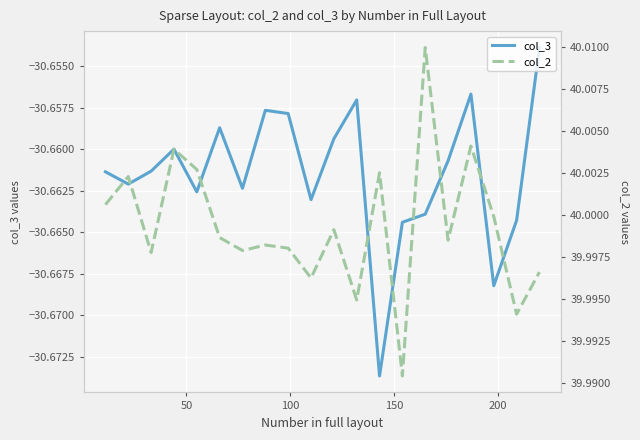

True or false: col_3 and col_2 cross at least once.

False